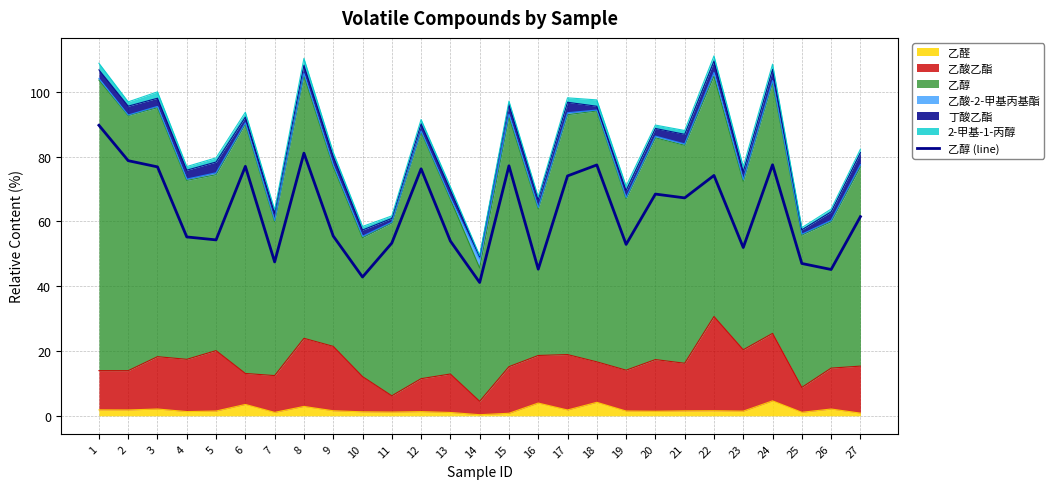

What is the ratio of the value at 24 to the value at 7?

1.6